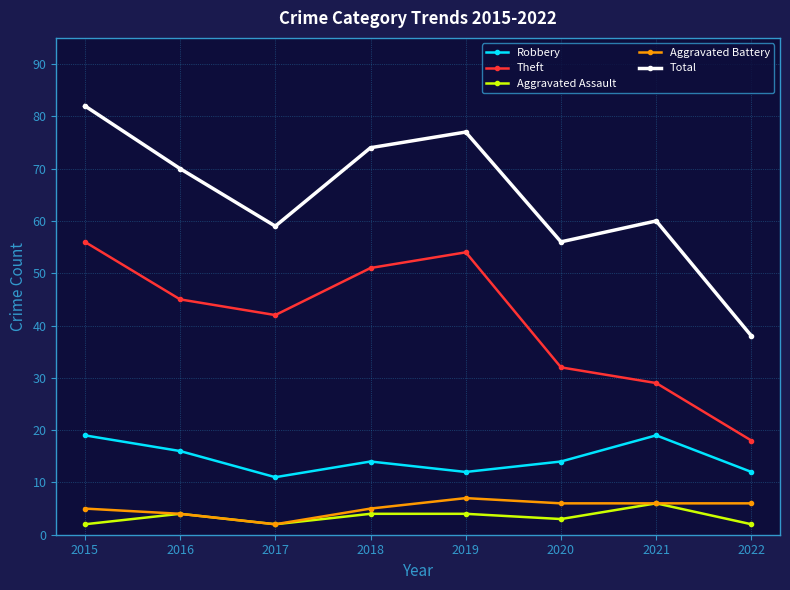

Rank the series by their maximum value, from lowest to highest.

Aggravated Assault, Aggravated Battery, Robbery, Theft, Total